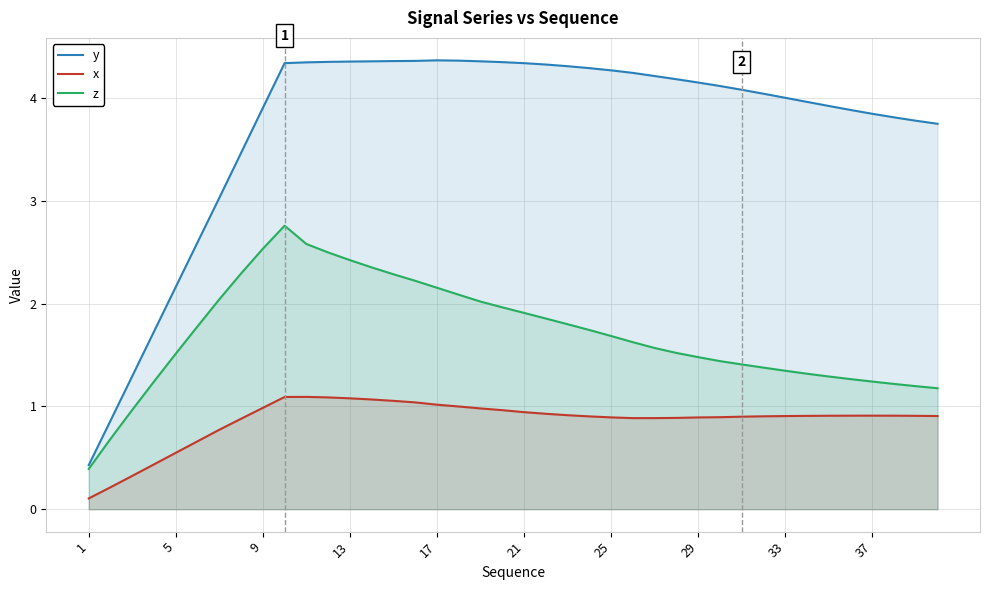

How many series are shown in this chart?

3